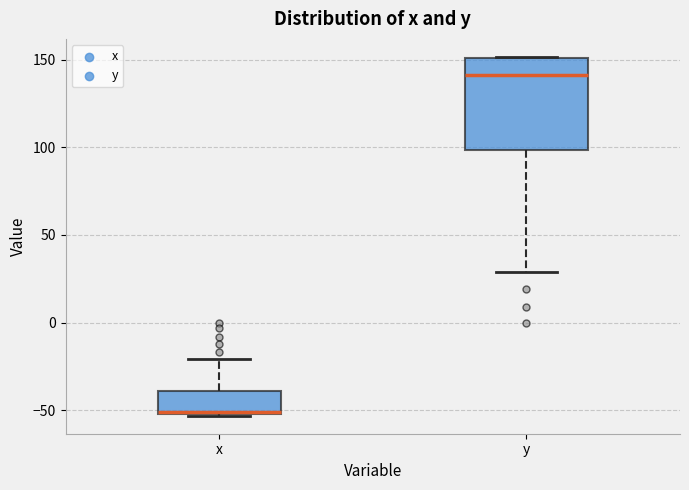

Reading left to right, read every box against the y-axis: the position of its median line, the range the box covers, and the ends of its whiskers. The values are not printed on the chart, so give them approximately, as read against the axis.

x: median -50, box -50 to -40, whiskers -55 to -20
y: median 140, box 100 to 150, whiskers 30 to 150